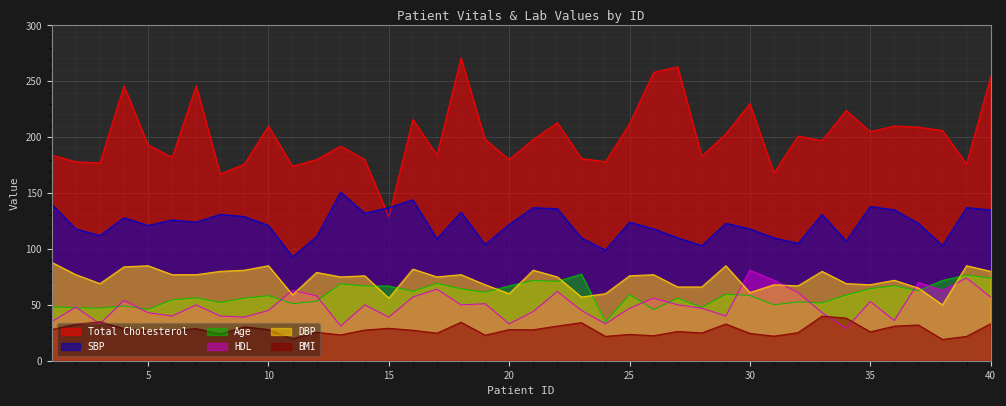

How many lines are shown in the chart?

6